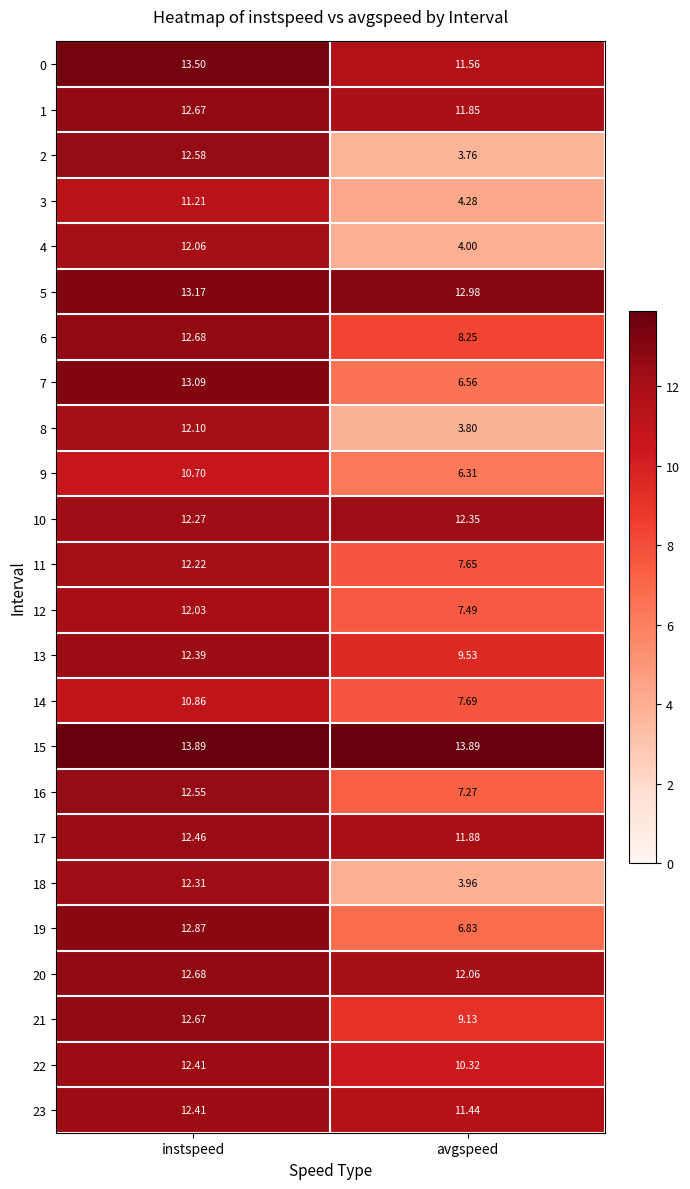

What is the greatest value displayed?

13.9